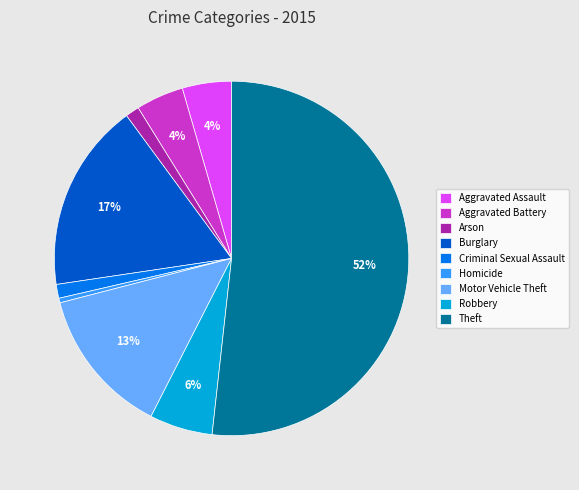

To the nearest percent, what is the difference between the Motor Vehicle Theft and Aggravated Battery slice percentages?

9%